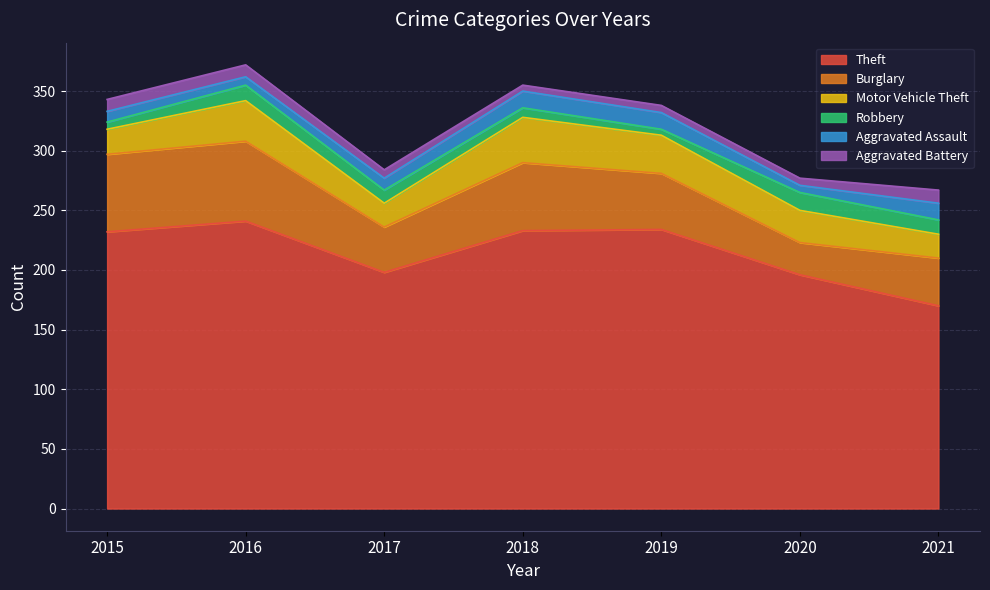

Is it true that Theft equals 170 at 2021?

True